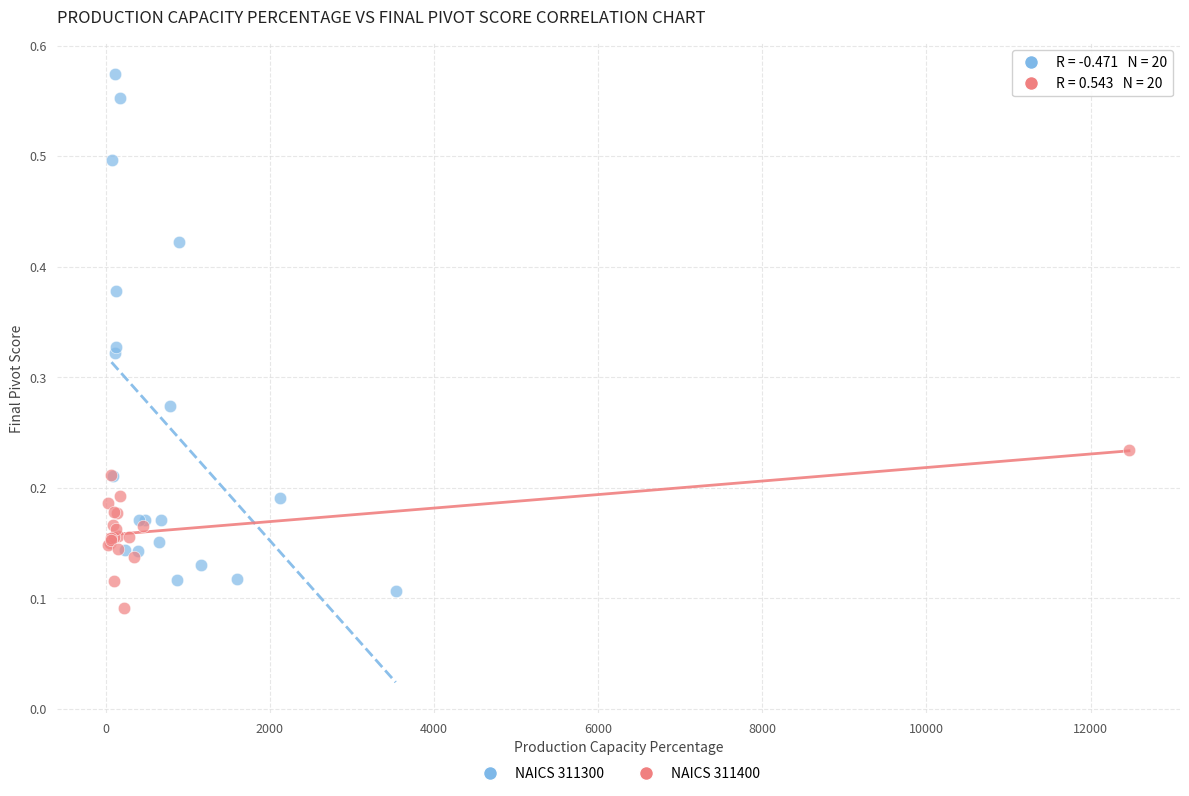

Which series reaches the maximum Y coordinate?

NAICS 311300